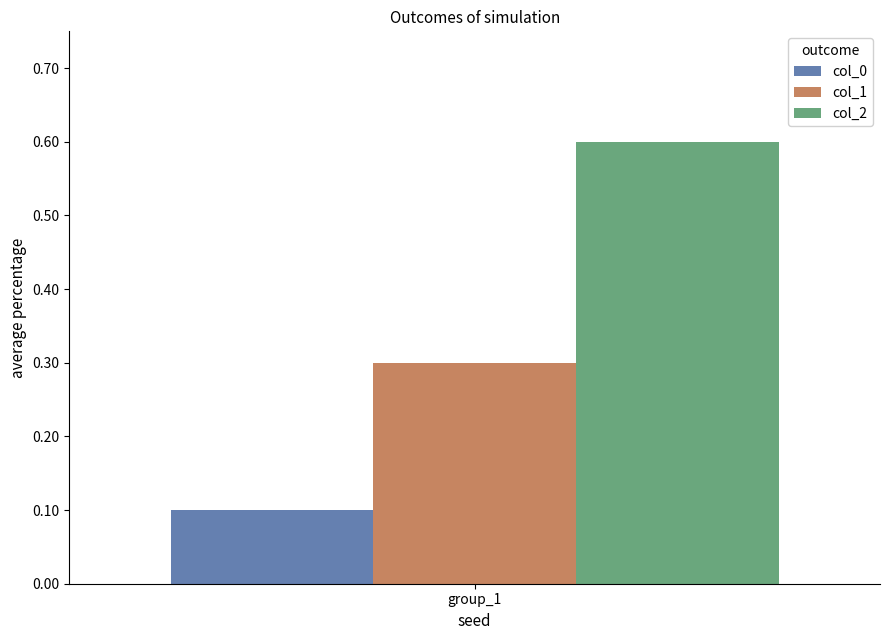

Which series has the largest range (max minus min)?

col_0